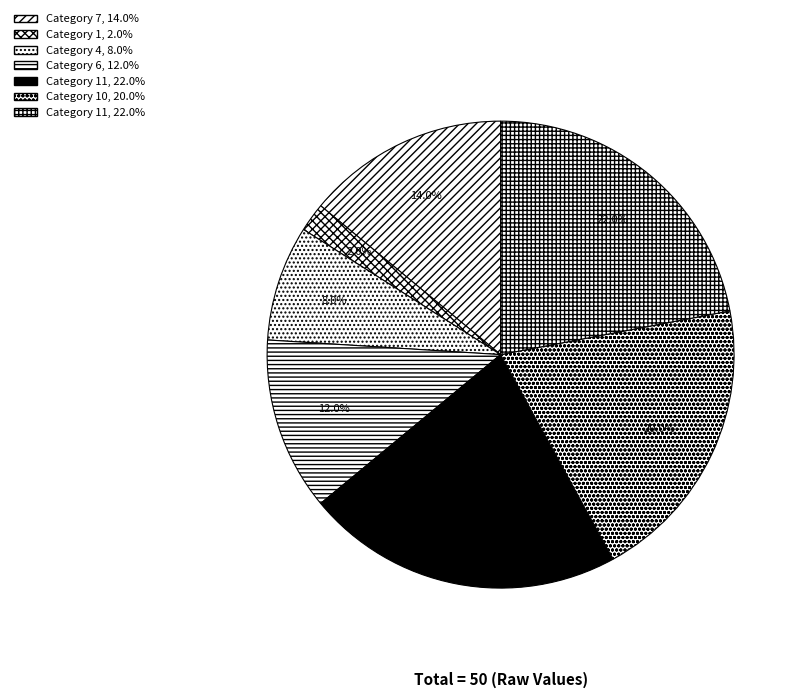

How many segments does this pie chart have?

7